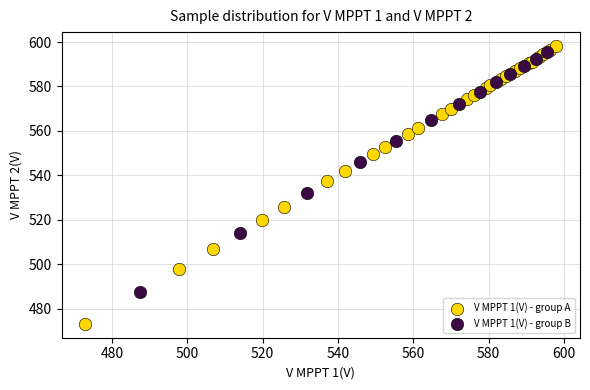

Which series has the widest spread of Y values?

V MPPT 1(V) - group A